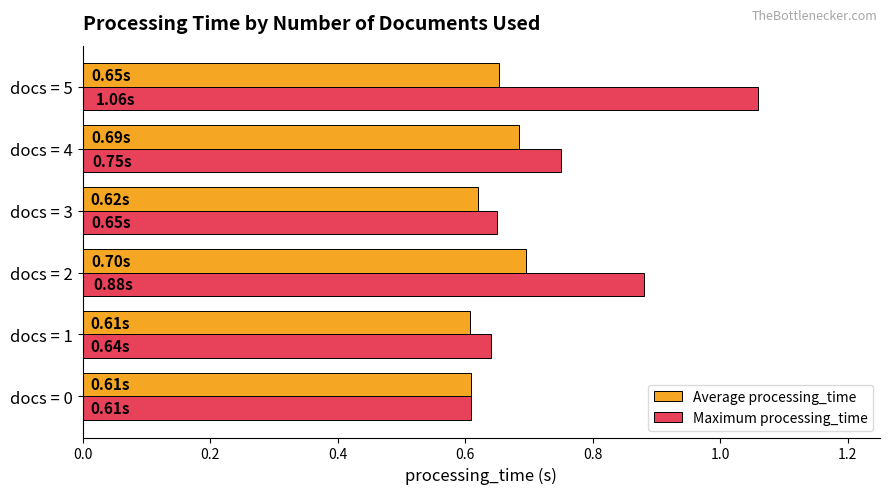

List the series in order of their overall mean, highest first.

Maximum processing_time, Average processing_time